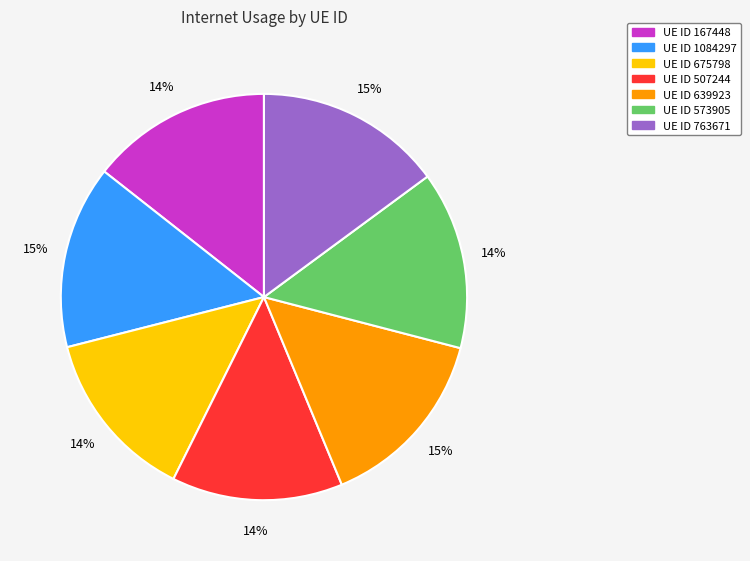

To the nearest percent, what is the average slice percentage?

14%